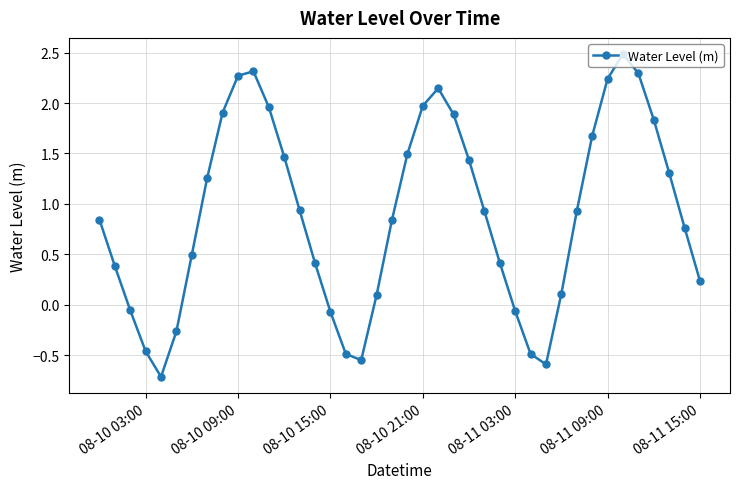

What is the sum of all values?

35.6